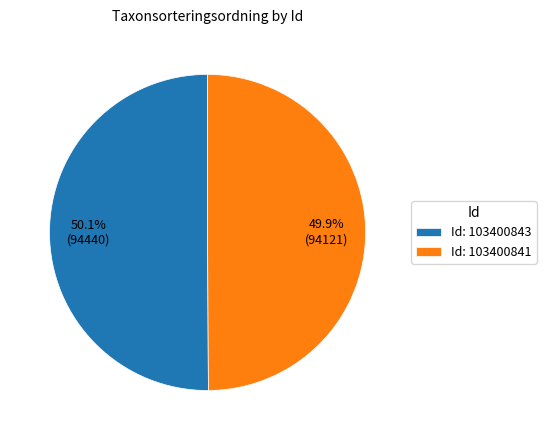

Approximately how many times larger is the value at Id: 103400841 compared to Id: 103400843?

1.0